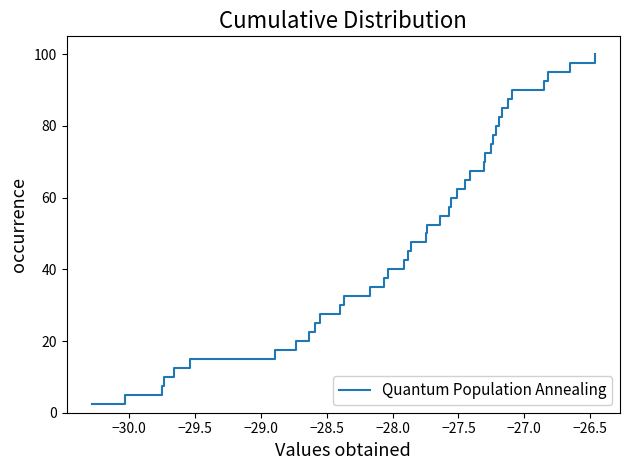

What is the minimum value shown in the chart?

2.5